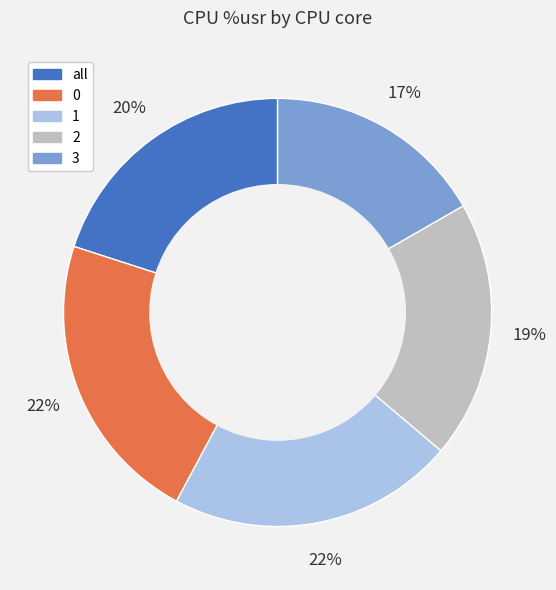

To the nearest percent, what is the difference between the 3 and all slice percentages?

3%